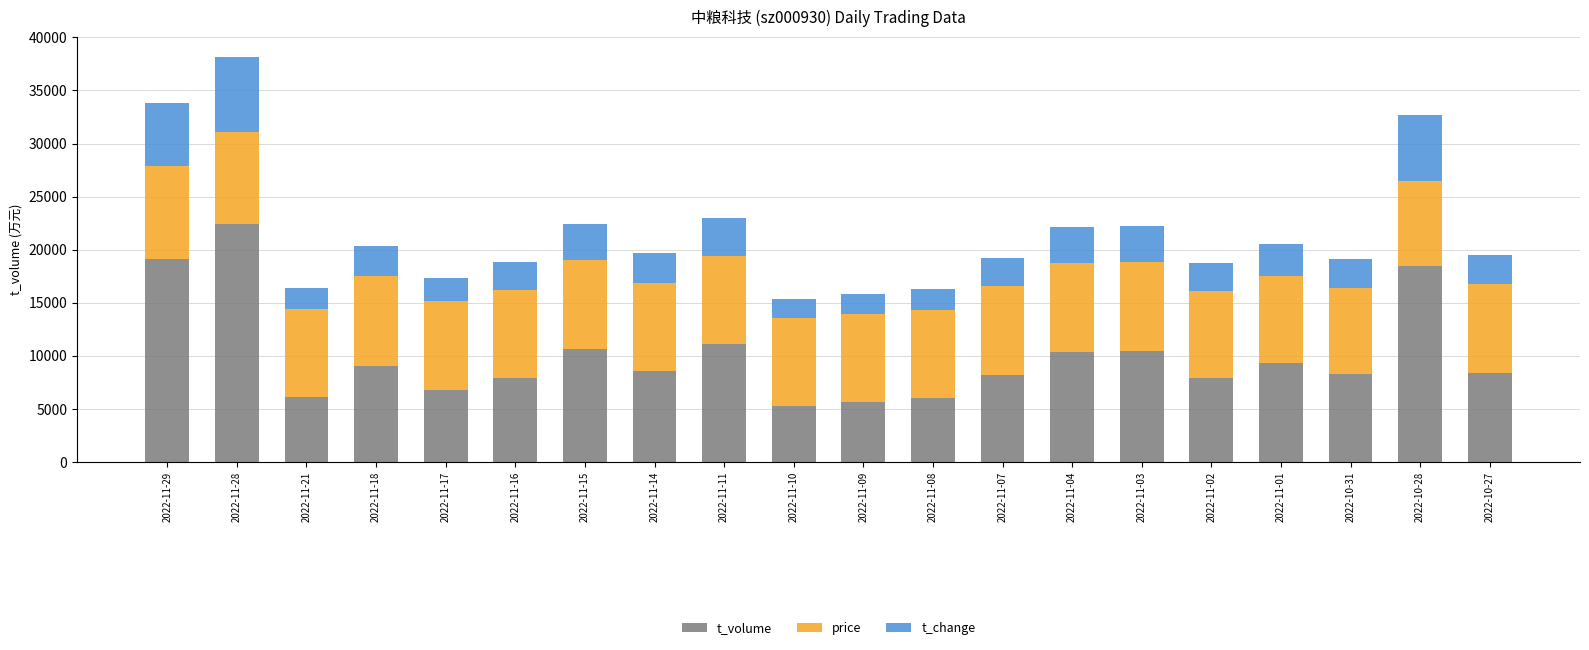

Where does the t_volume series first go above 8551?

2022-11-29